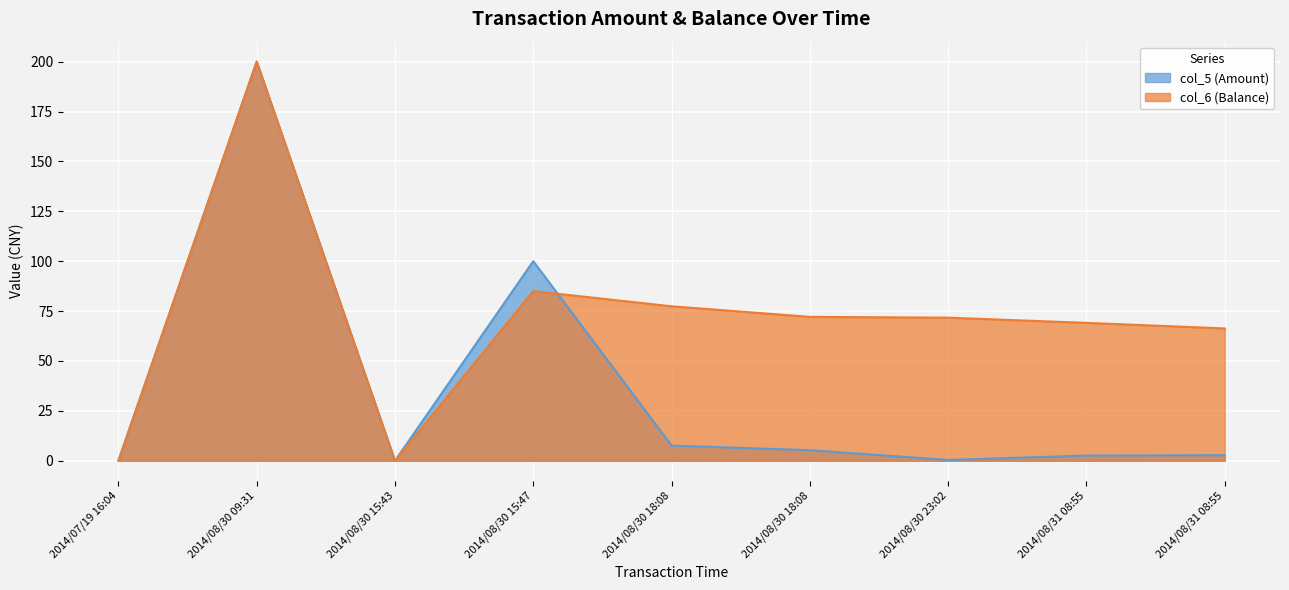

True or false: col_6 (Balance) and col_5 (Amount) intersect in this chart.

True